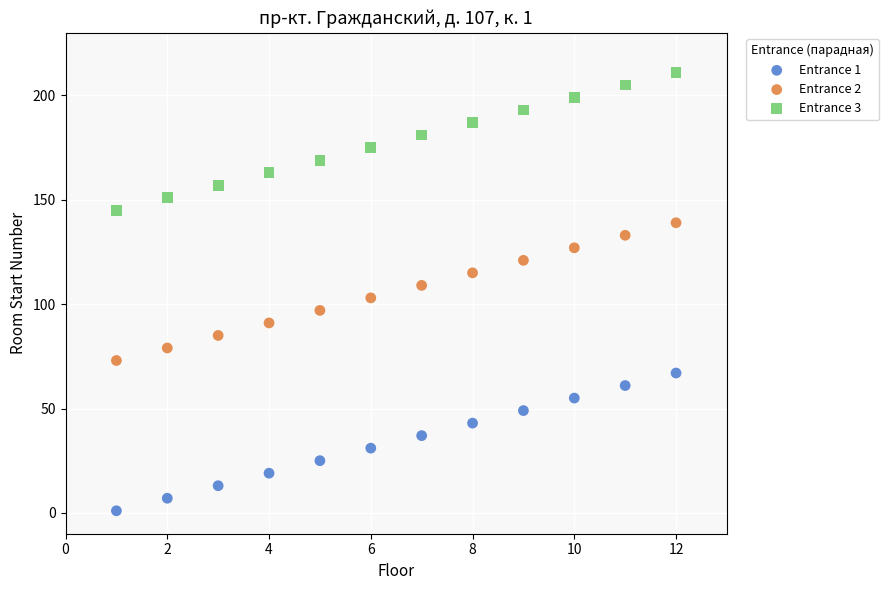

What is the X range (max minus min) for the scatter plot?

11